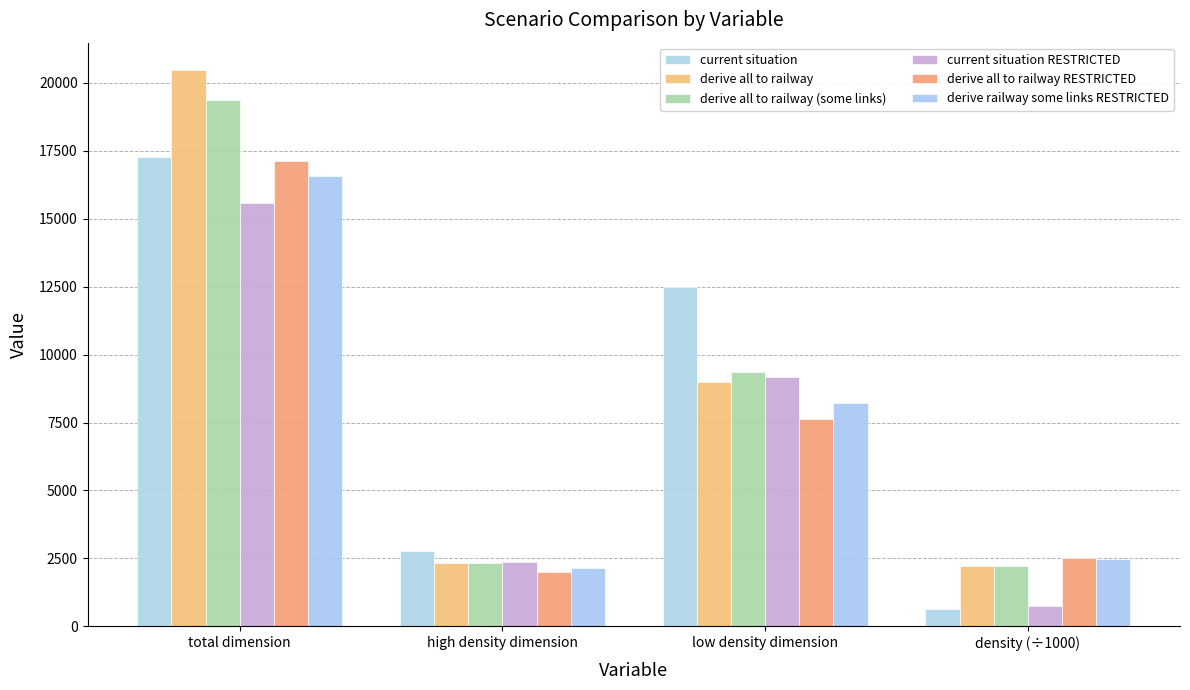

Which has a higher value, total dimension or density (÷1000)?

total dimension